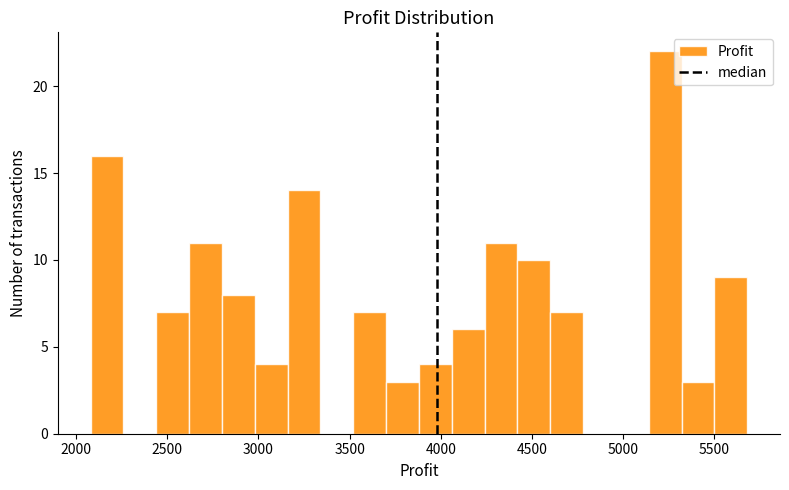

Read against the x-axis, roughly where is the centre of the tallest bar?

5250